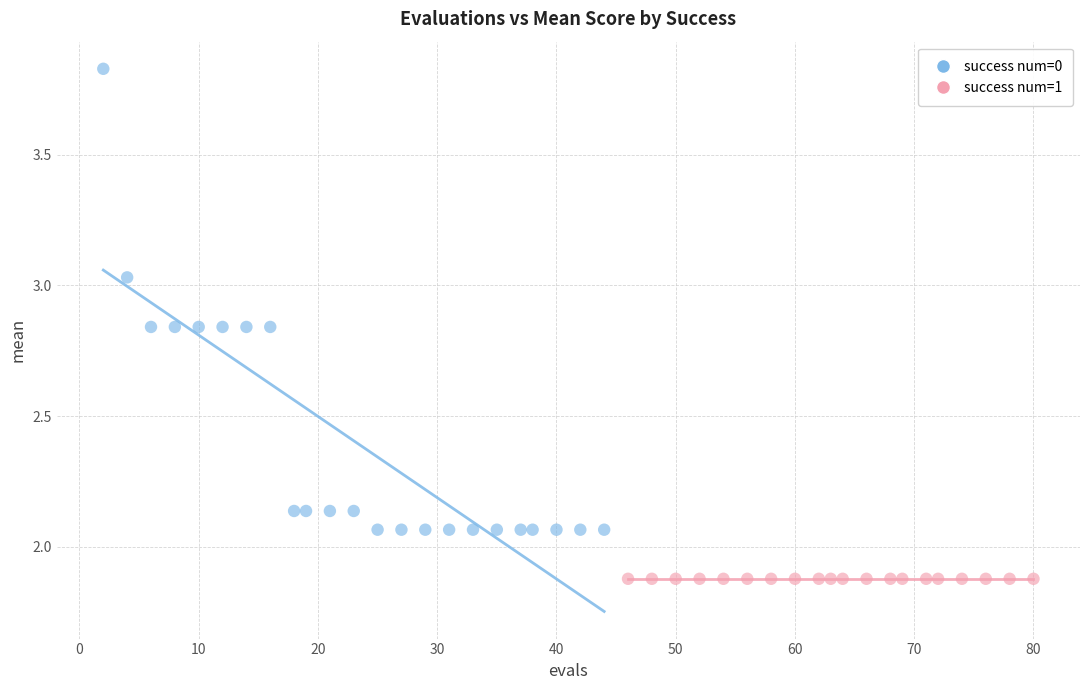

Which series contains the lowest Y value?

success num=1